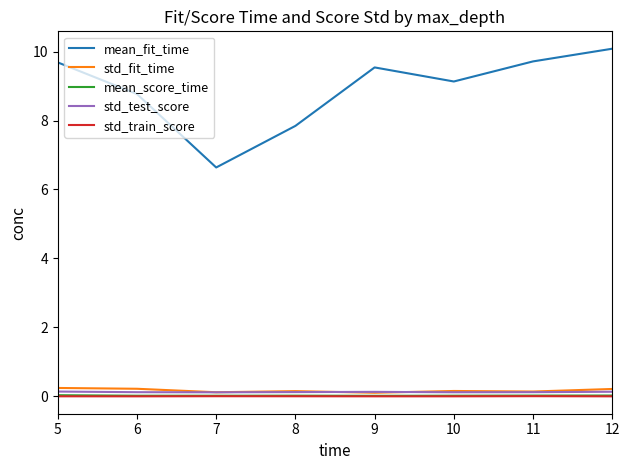

Is the value of mean_score_time at 11 greater than the value of std_test_score at 11?

No